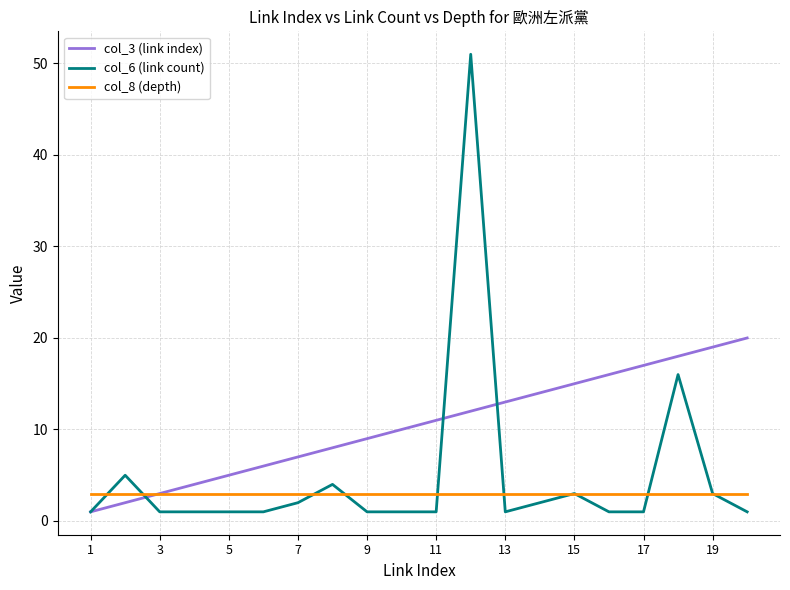

What is the maximum value shown in the chart?

51